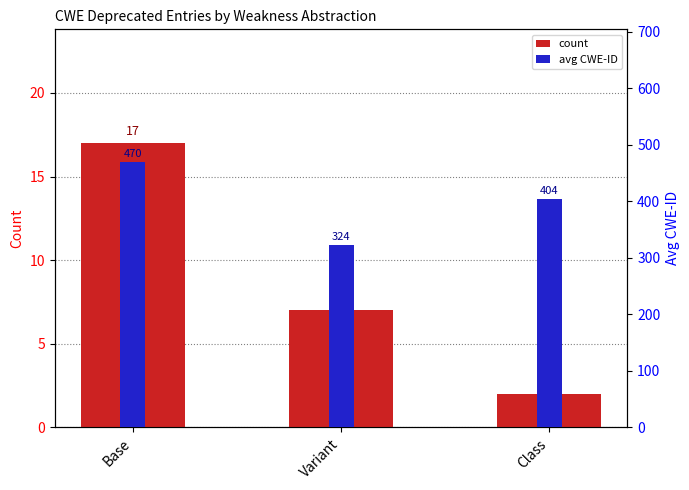

At which label does count reach its peak?

Base